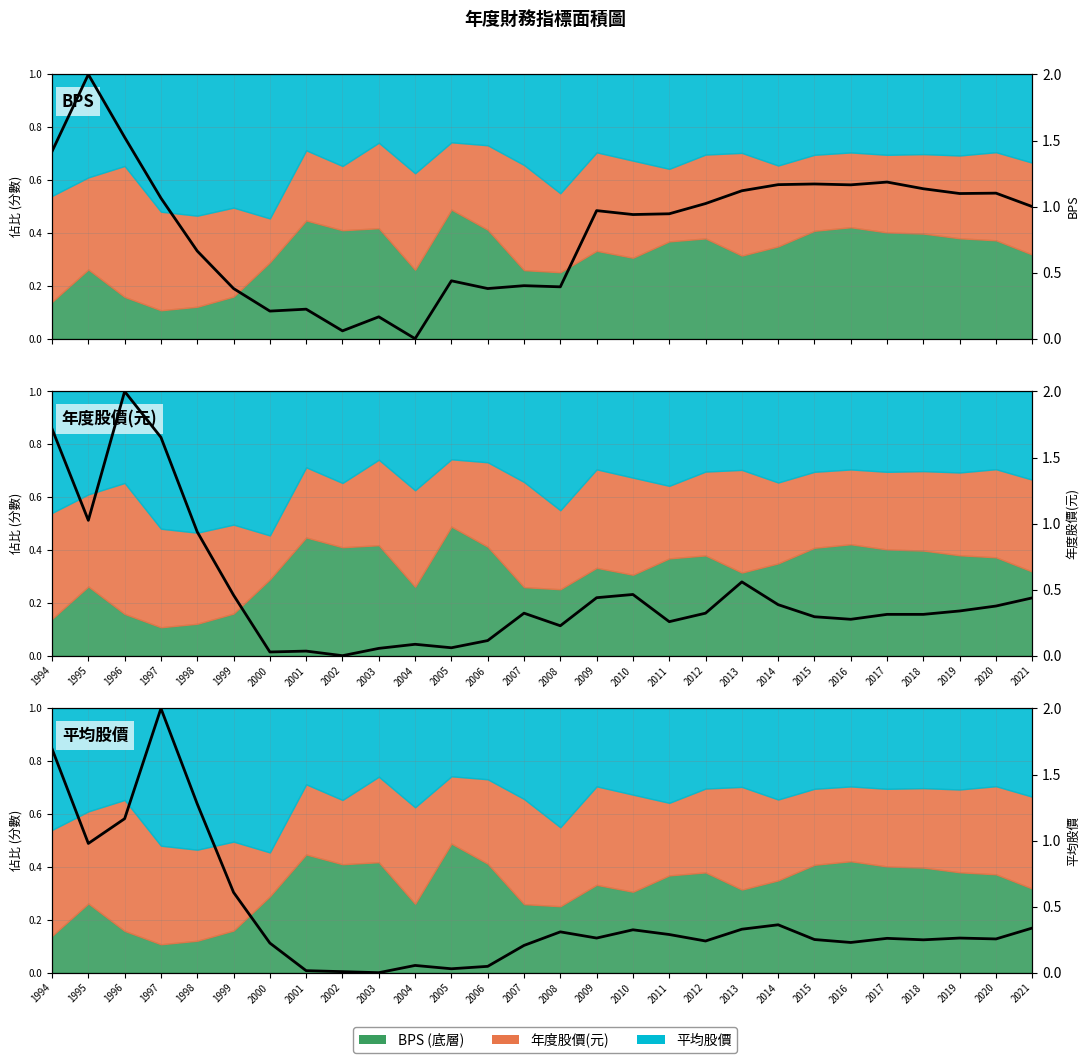

Which series has the largest range (max minus min)?

BPS